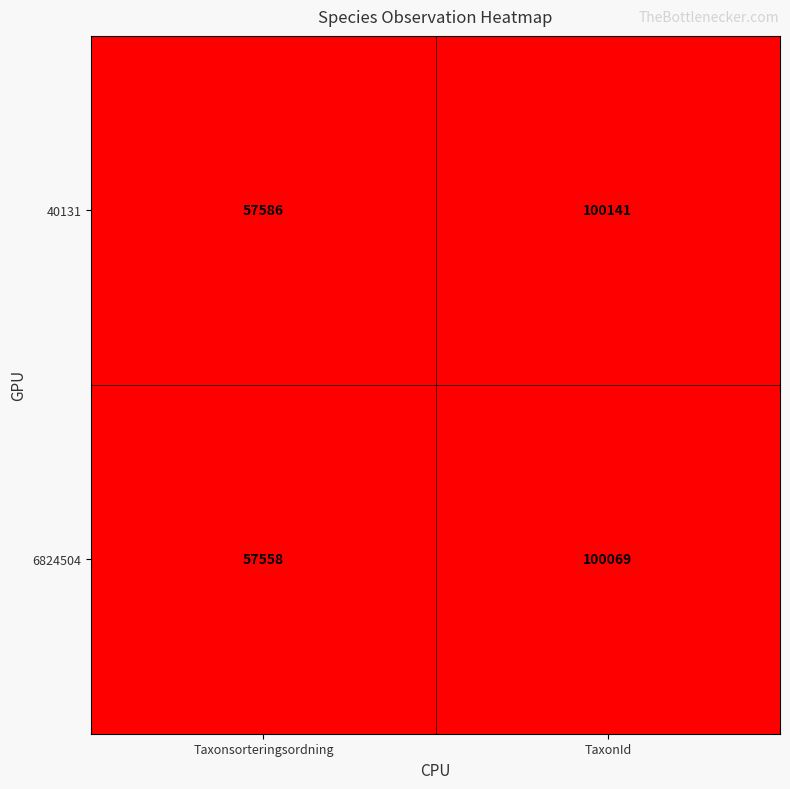

The 6824504 series shows 57558 at Taxonsorteringsordning. True or false?

True